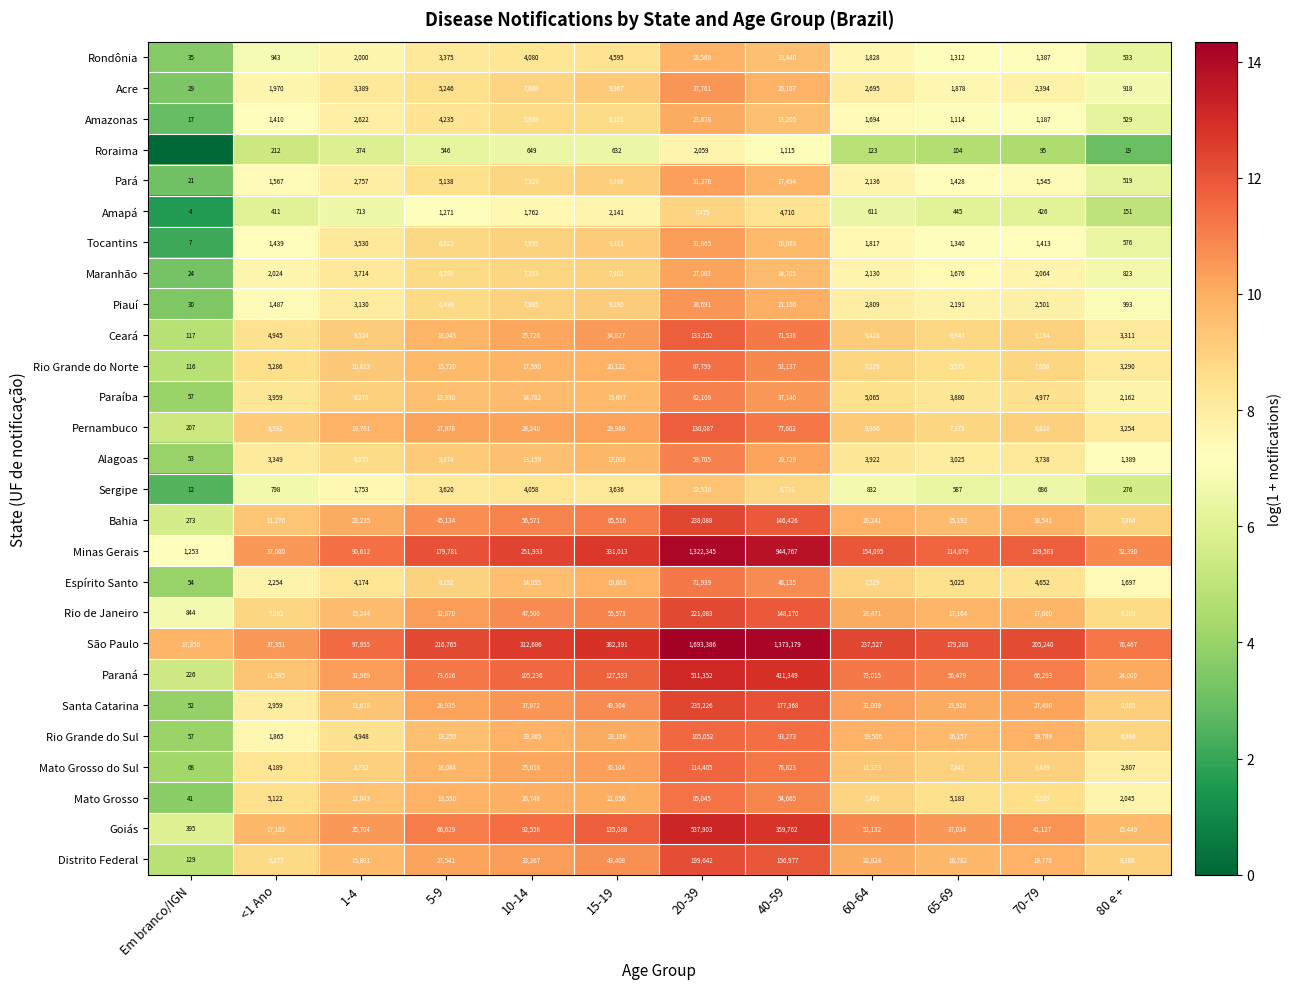

Which series changed the most between 20-39 and 40-59?

Minas Gerais